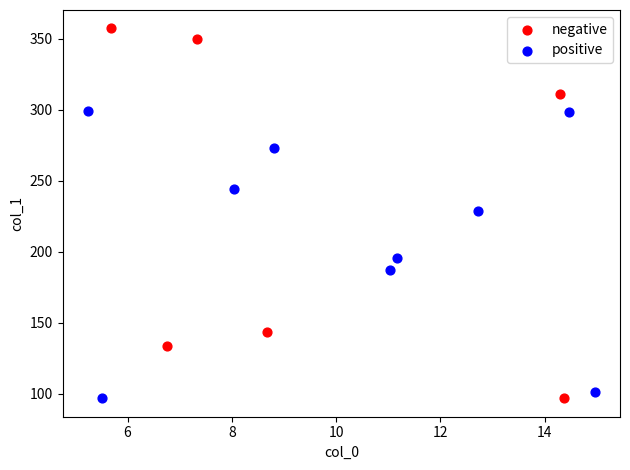

Which series contains the highest Y value?

negative